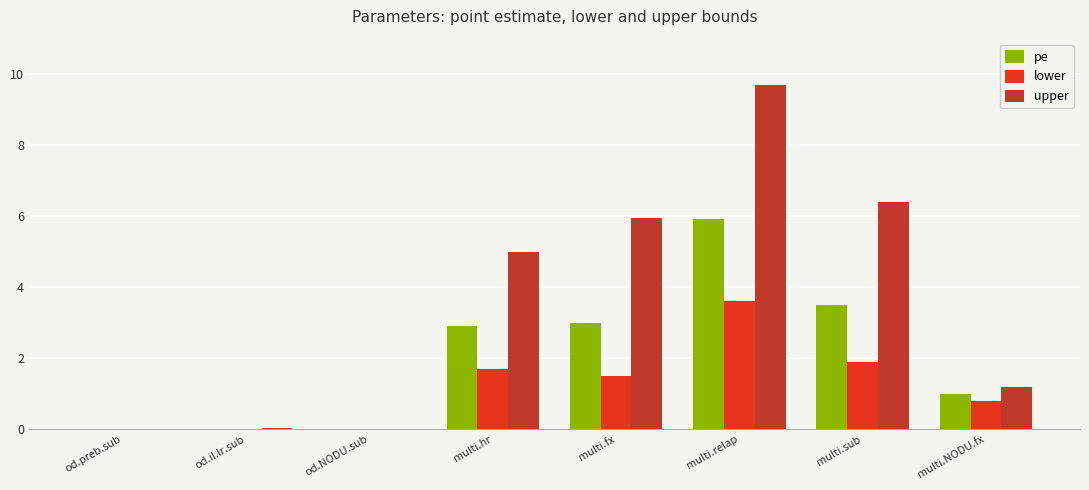

At which category is the sum across all series the highest?

multi.relap